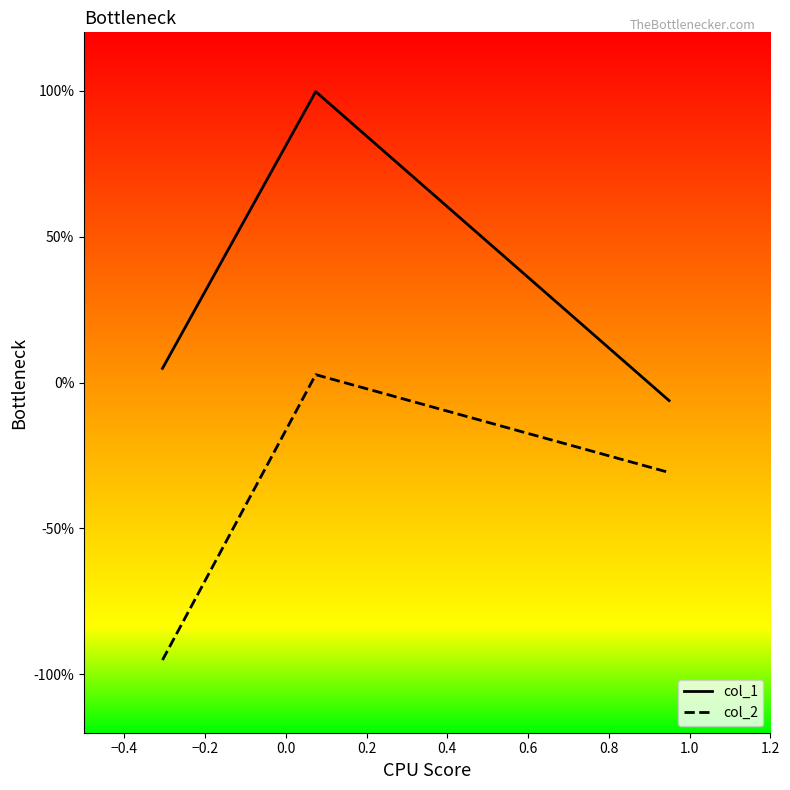

What are all the series names shown in the legend?

col_1, col_2